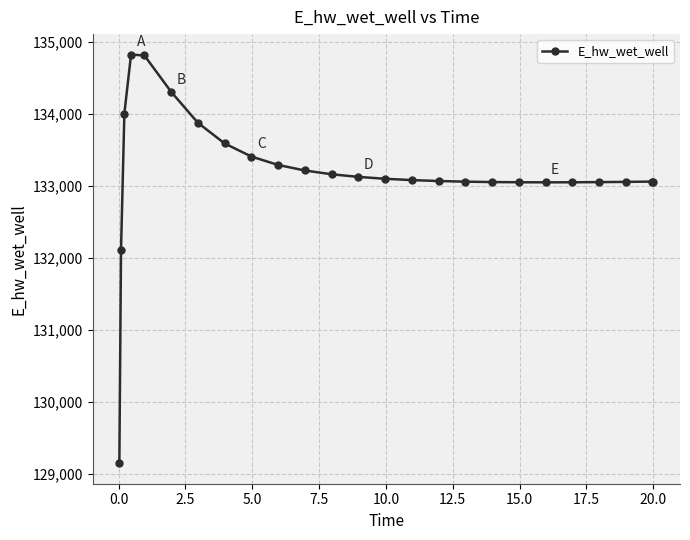

True or false: there are more than 0 points higher than both neighbors.

True